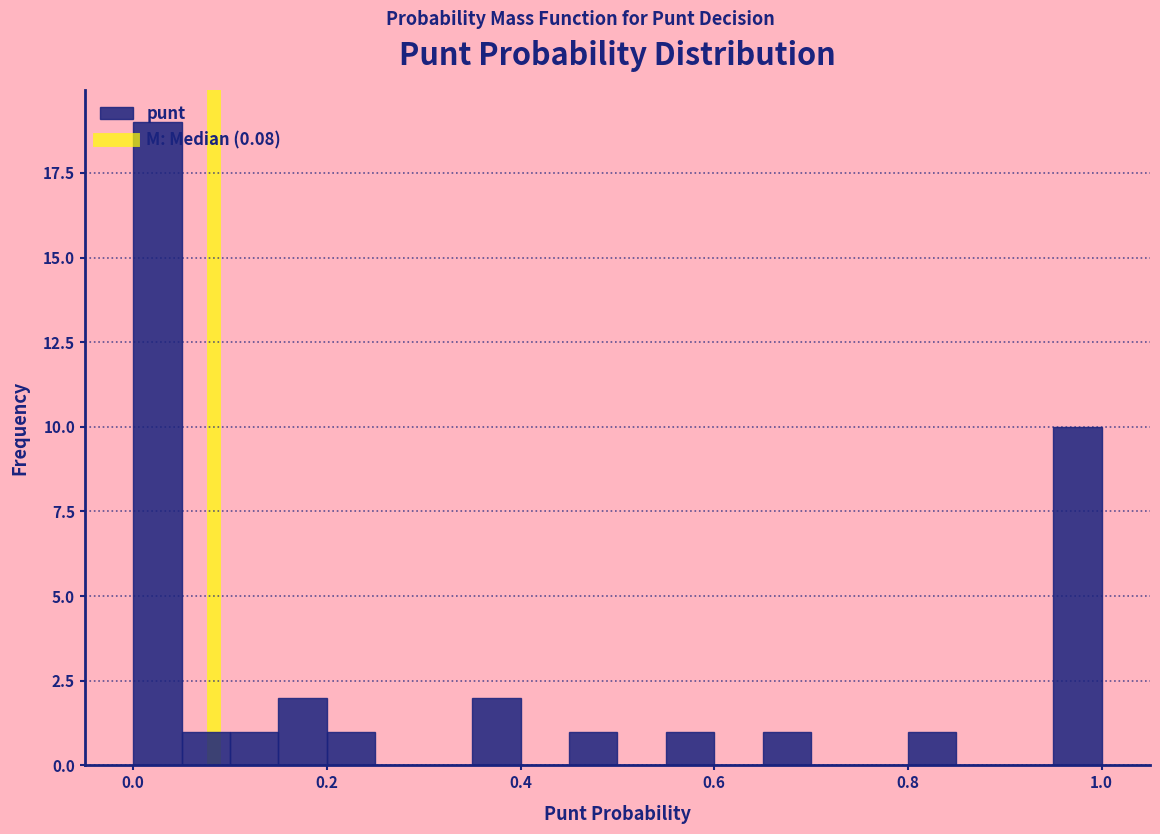

Read against the x-axis, roughly where is the centre of the tallest bar?

0.02